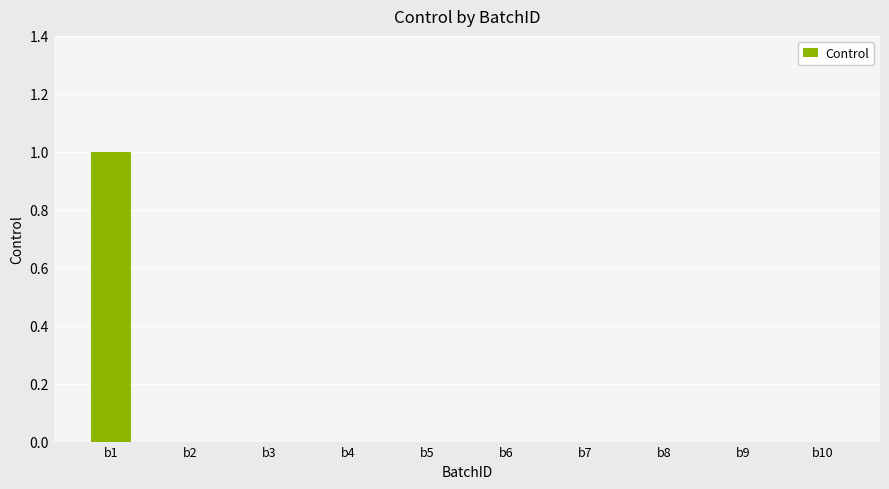

Count the values in the range 0 to 1.

10